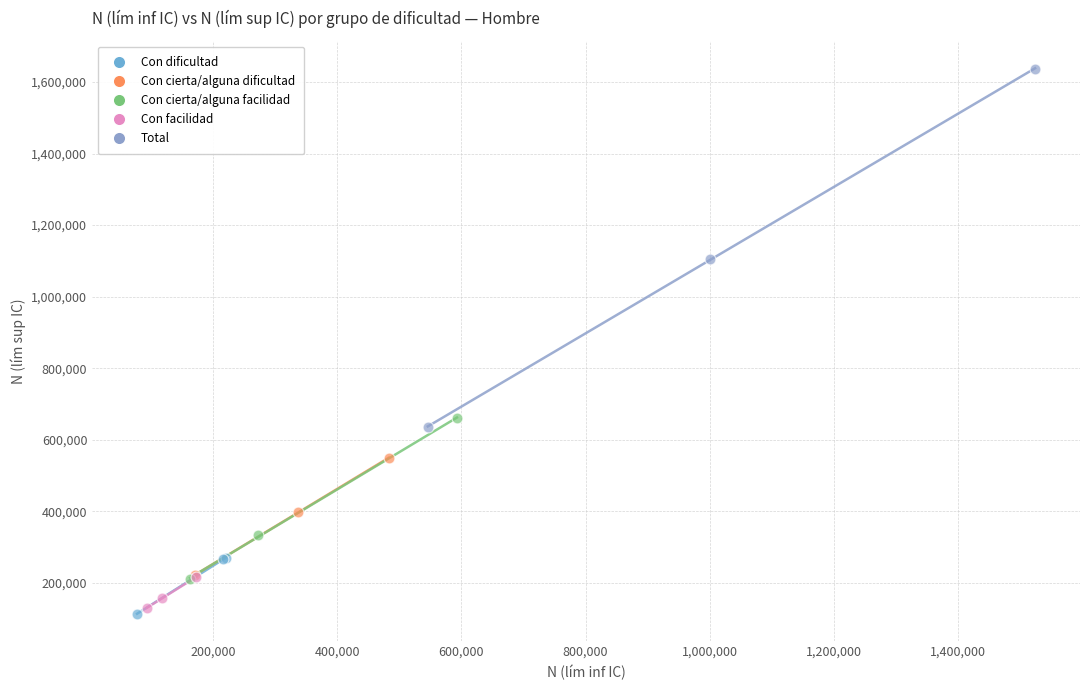

Which series has the widest spread of Y values?

Total